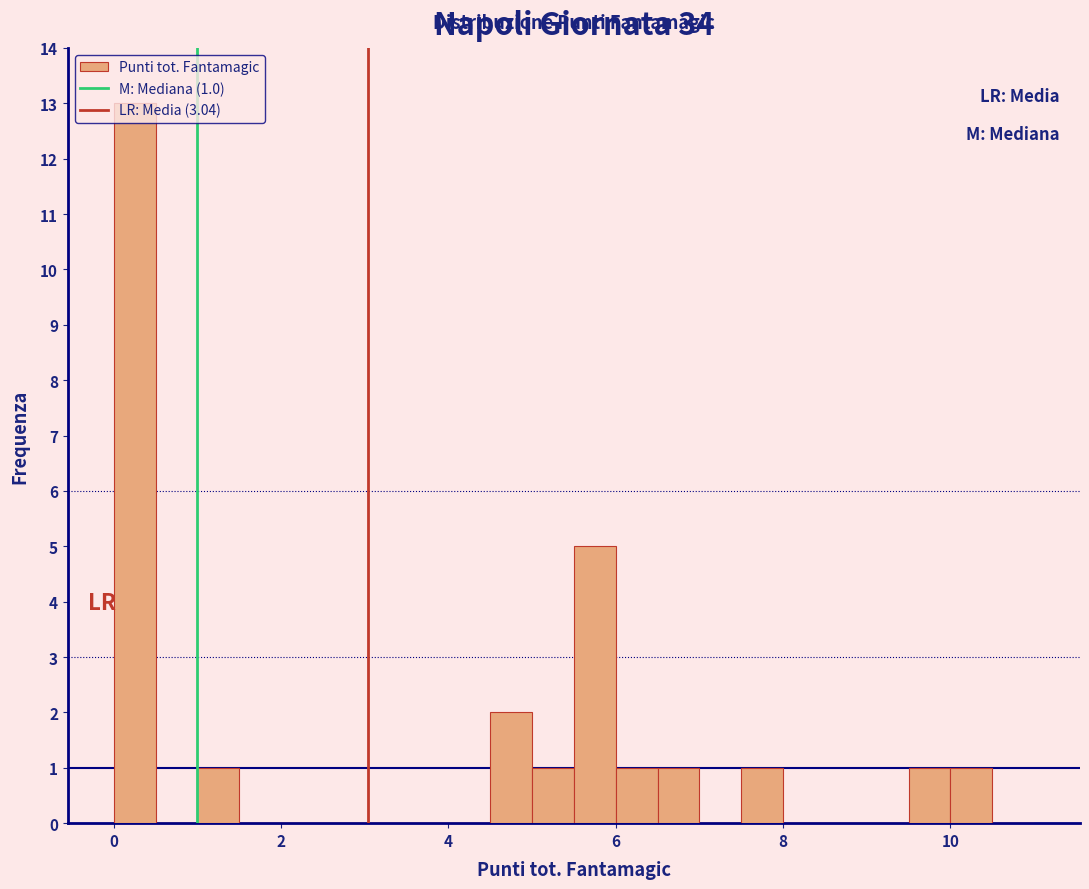

Read against the x-axis, roughly where is the centre of the tallest bar?

0.2